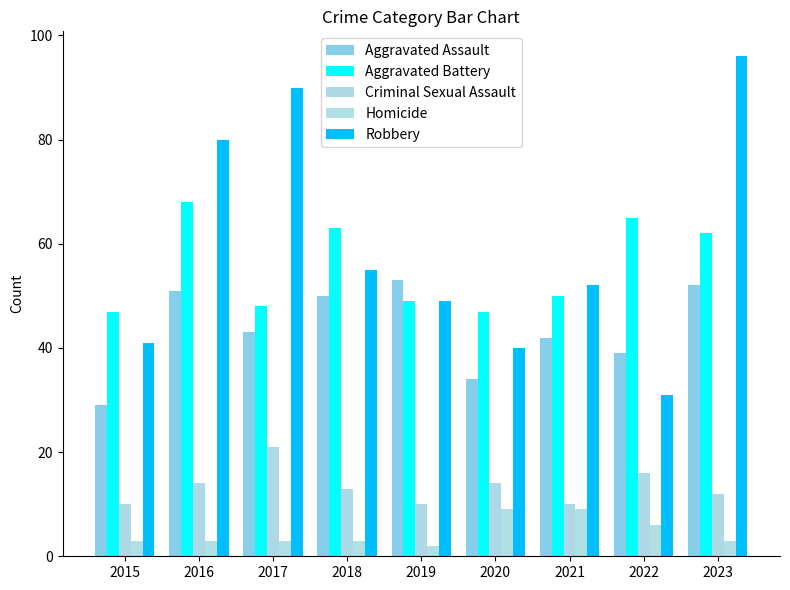

What is the maximum value shown in the chart?

96